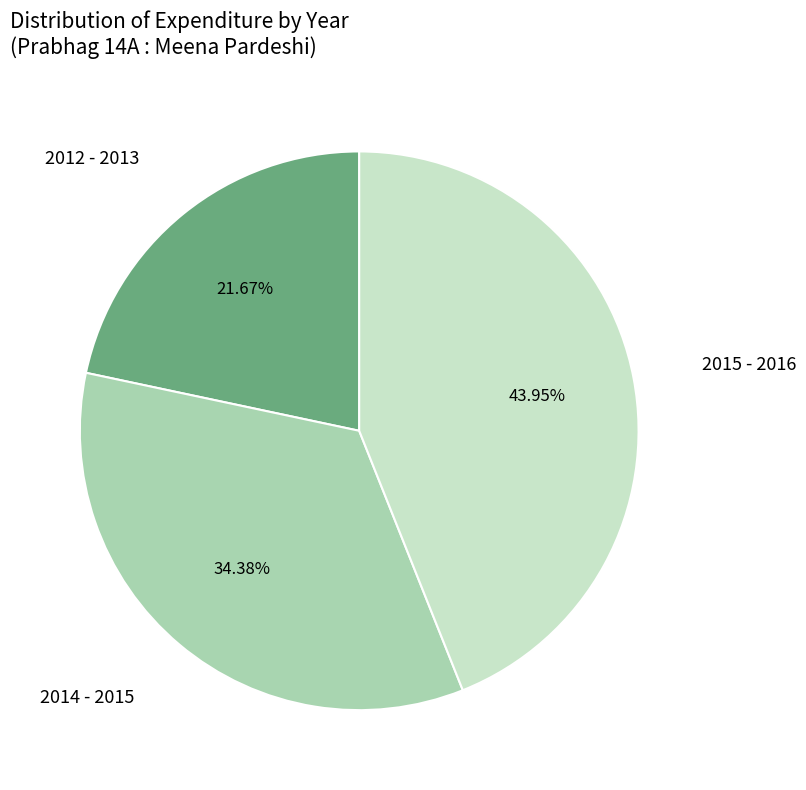

Is there a majority slice in this chart?

No